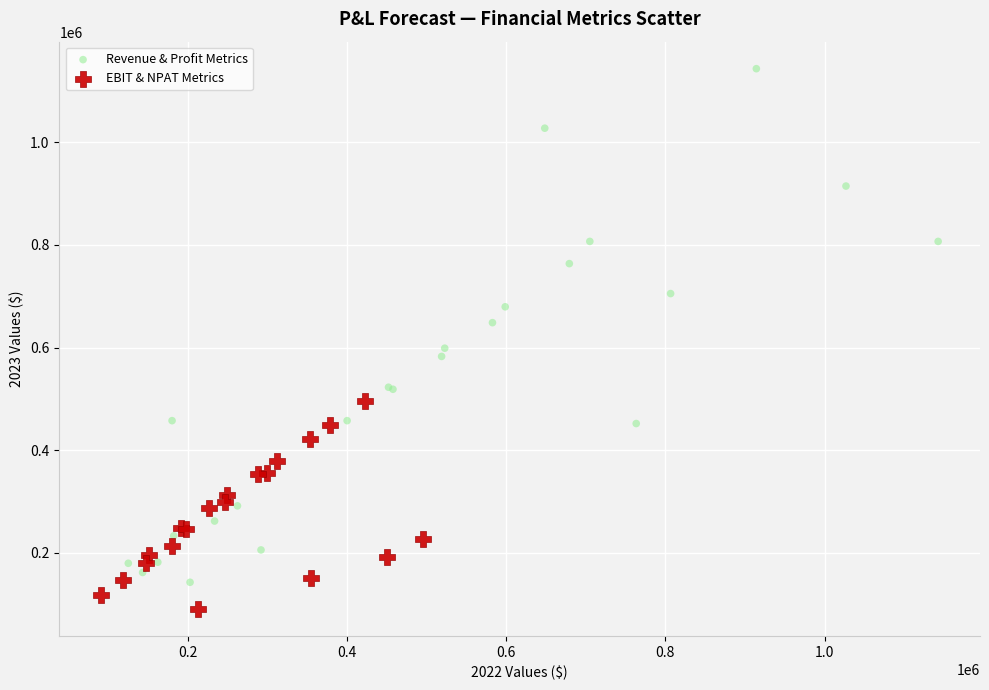

Which series contains the lowest Y value?

EBIT & NPAT Metrics